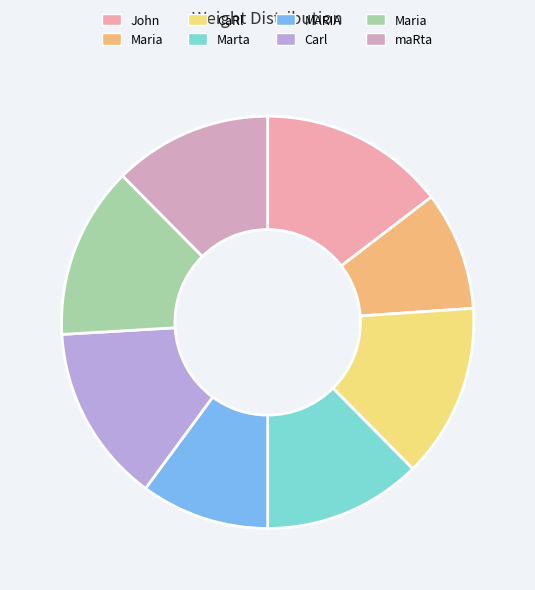

To the nearest percent, what is the difference between the largest and smallest slice percentages?

5%